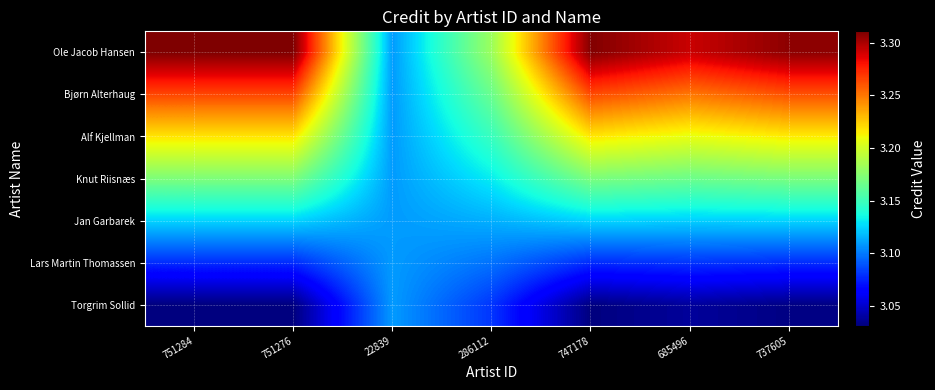

Which label corresponds to the smallest value in the chart?

751284